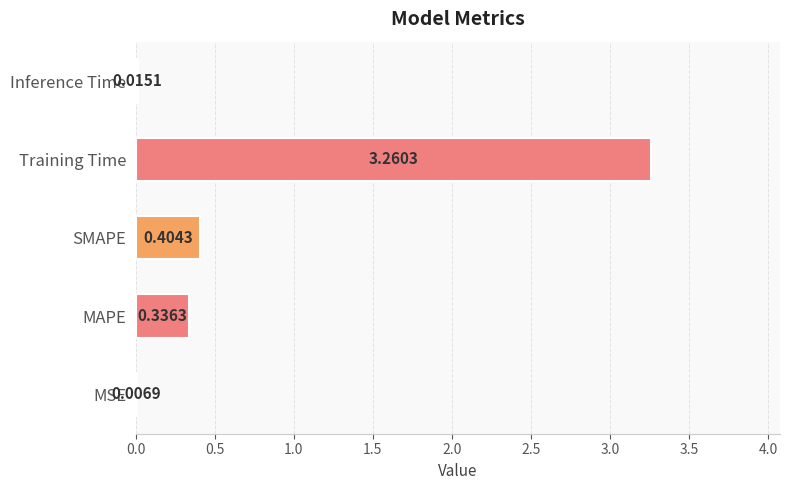

Does the chart contain stacked bars?

No